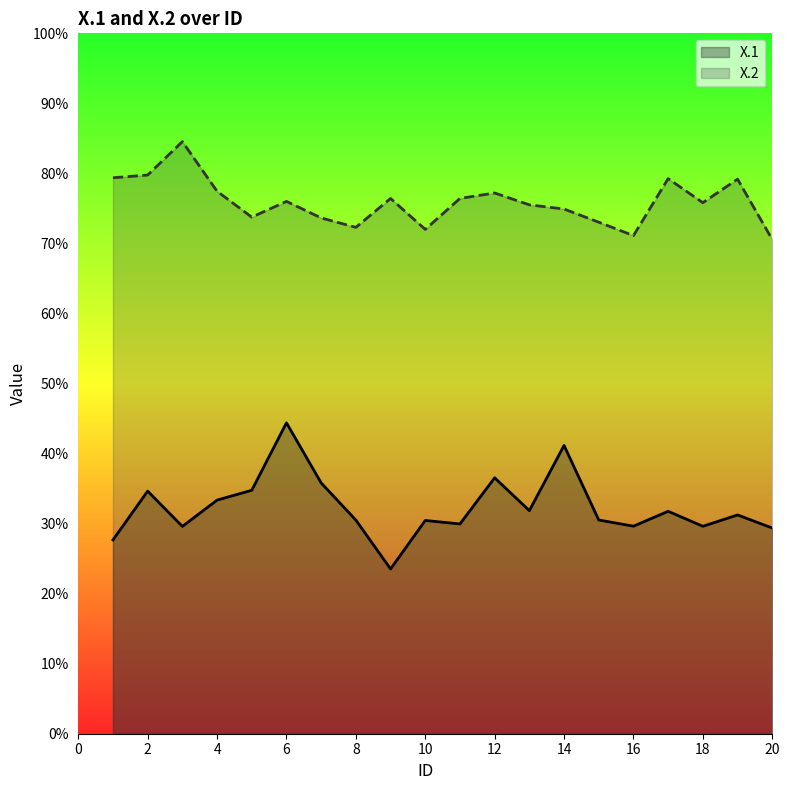

Read the X.1 value at 19.

0.3